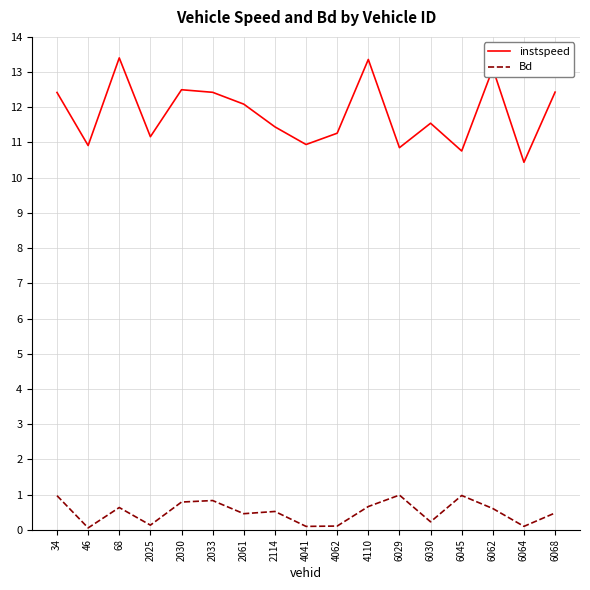

In Bd, how many points are higher than both neighbors (excluding endpoints)?

5